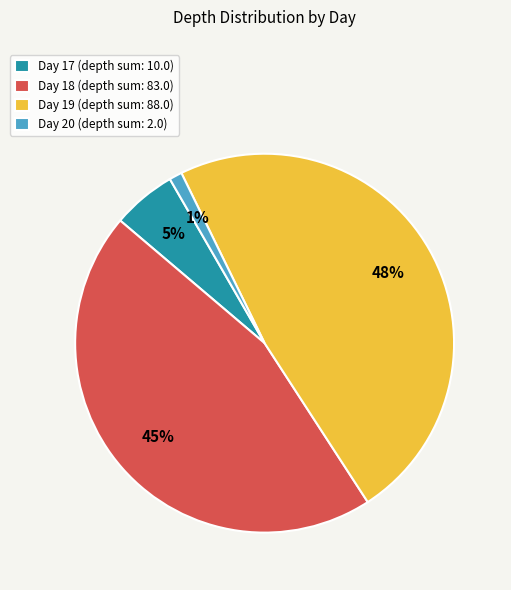

True or false: Day 20 (depth sum: 2.0) accounts for 1% of the total.

True